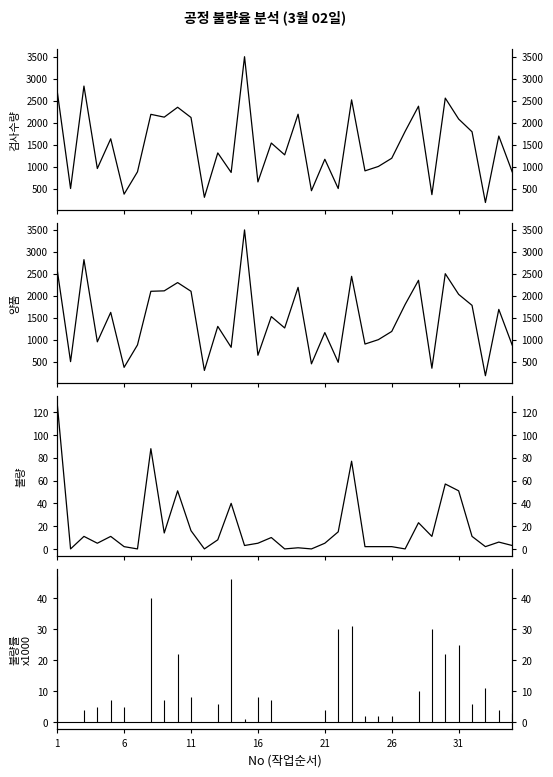

Between 18 and 1, which is larger?

1